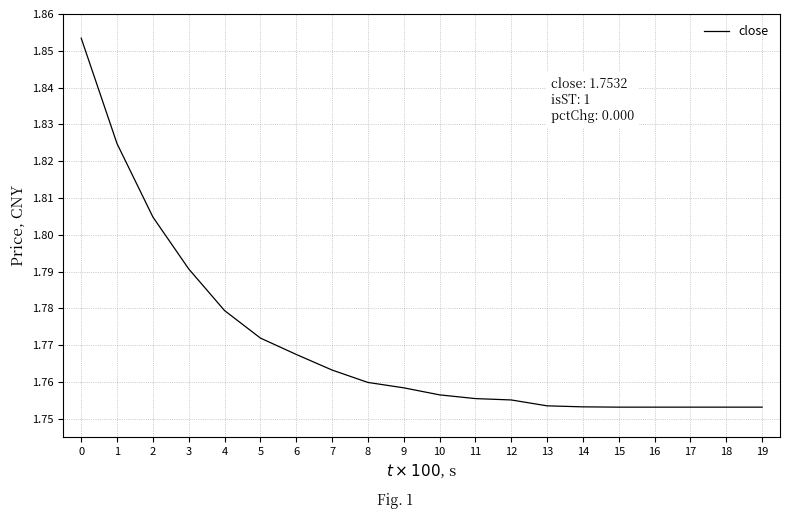

Approximately how many times larger is the value at 7 compared to 2?

1.0